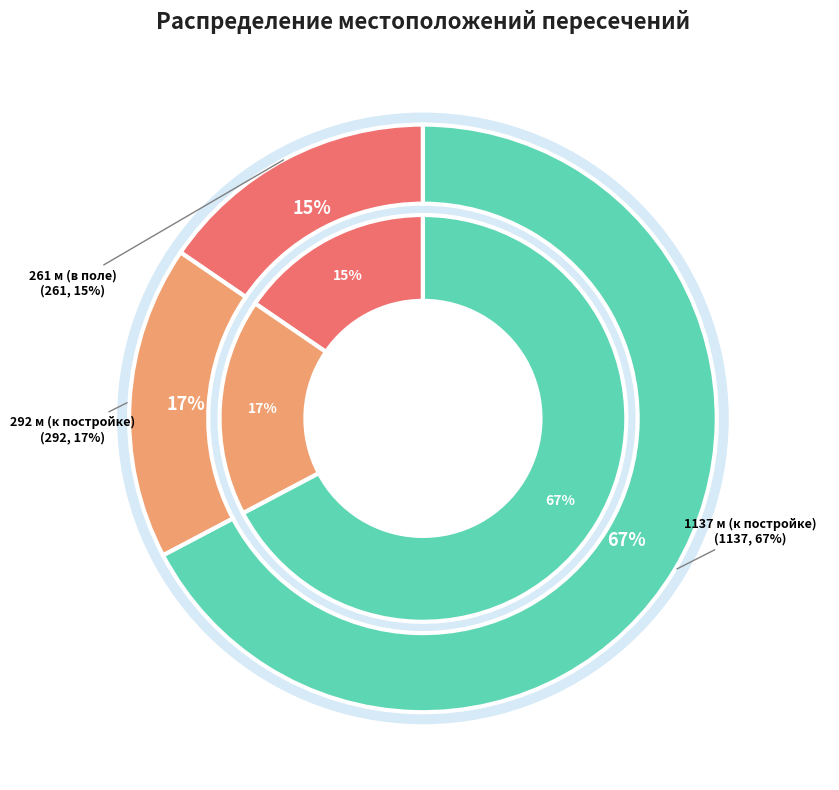

What percentage do 261 м (в поле) and 292 м (к постройке) together represent?

32.7%